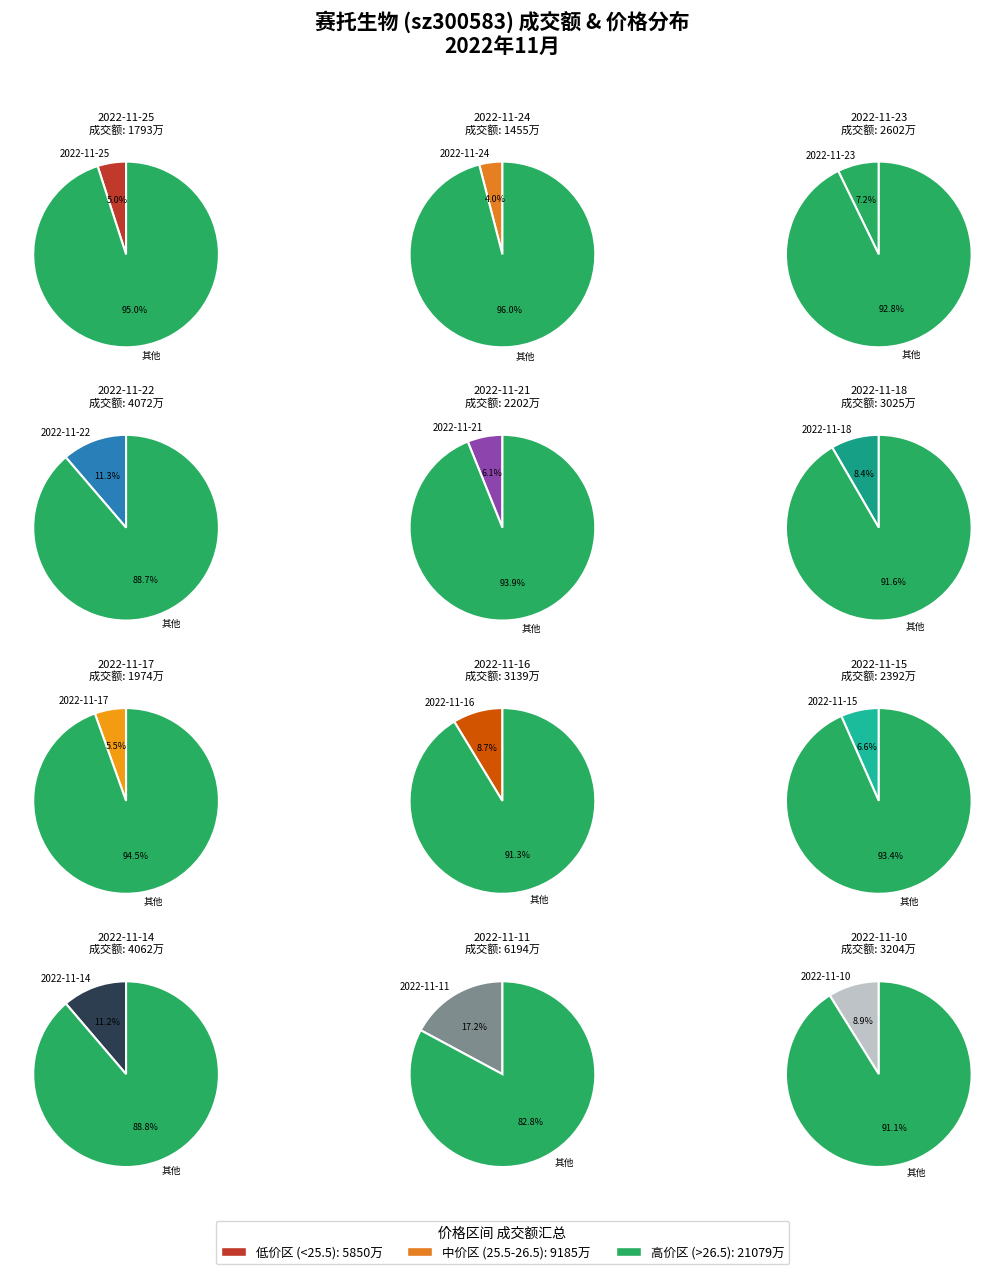

Is it true that 4062 is 11% of the pie?

True